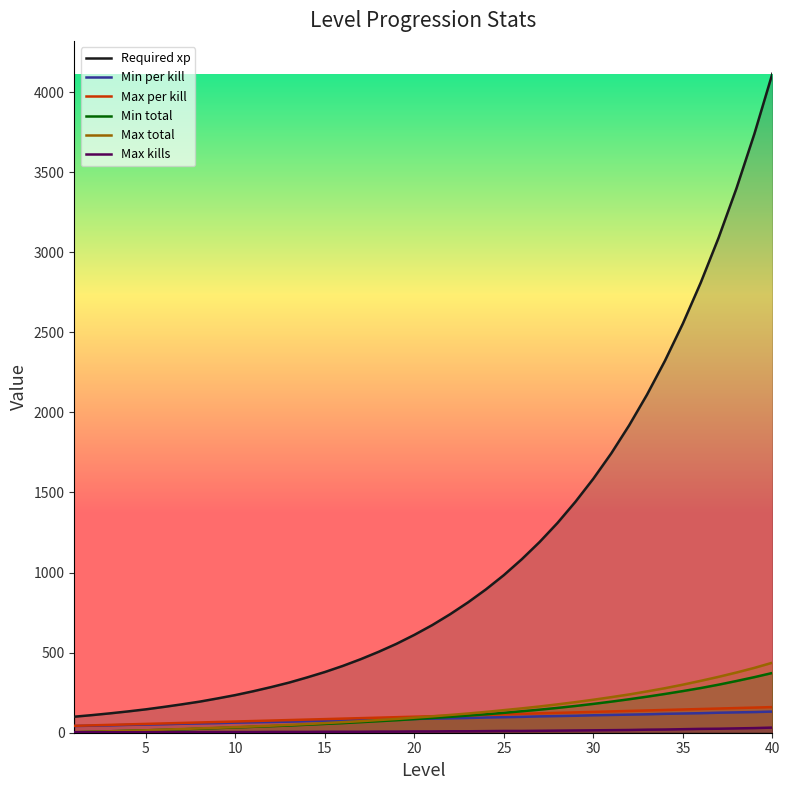

What is the difference between the Max kills values at 34 and 25?

9